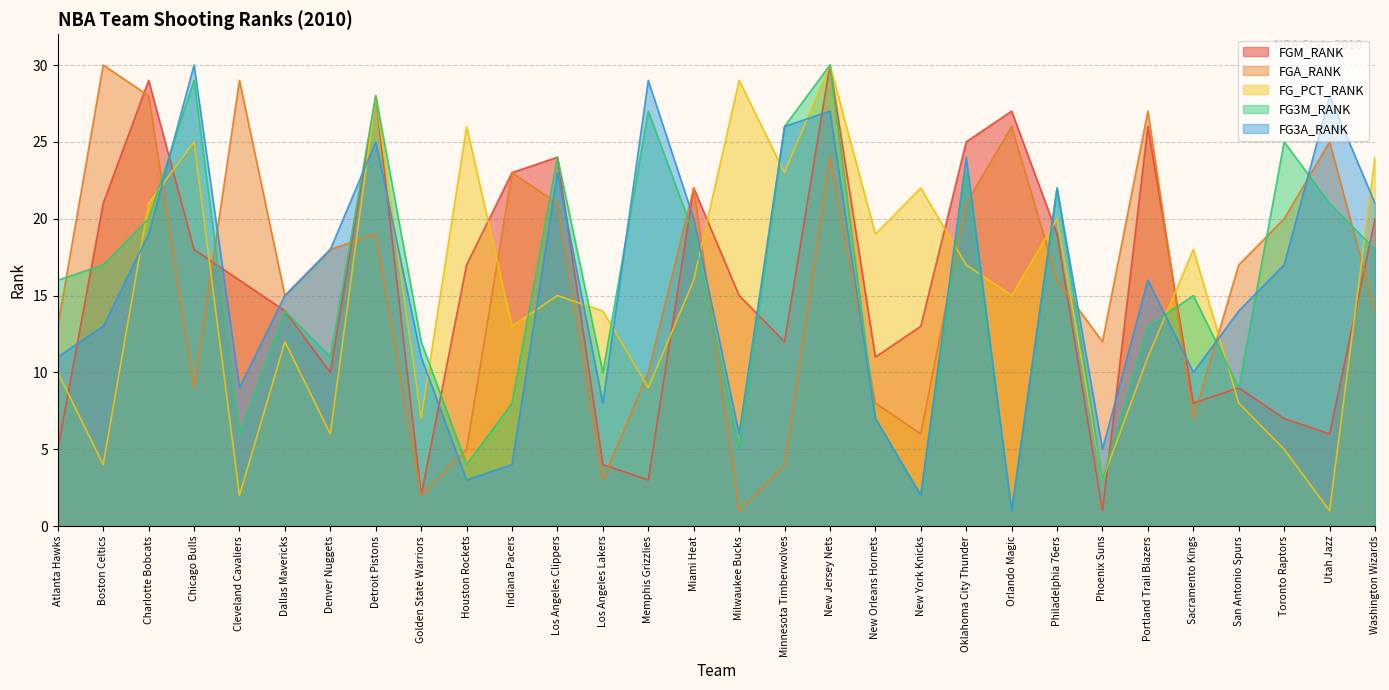

At which label does FG3A_RANK first exceed 16?

Charlotte Bobcats